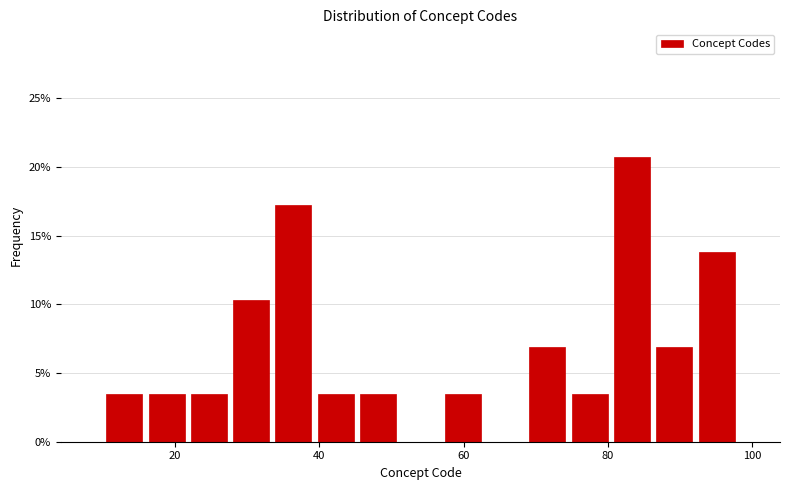

Read against the x-axis, roughly where is the centre of the tallest bar?

84